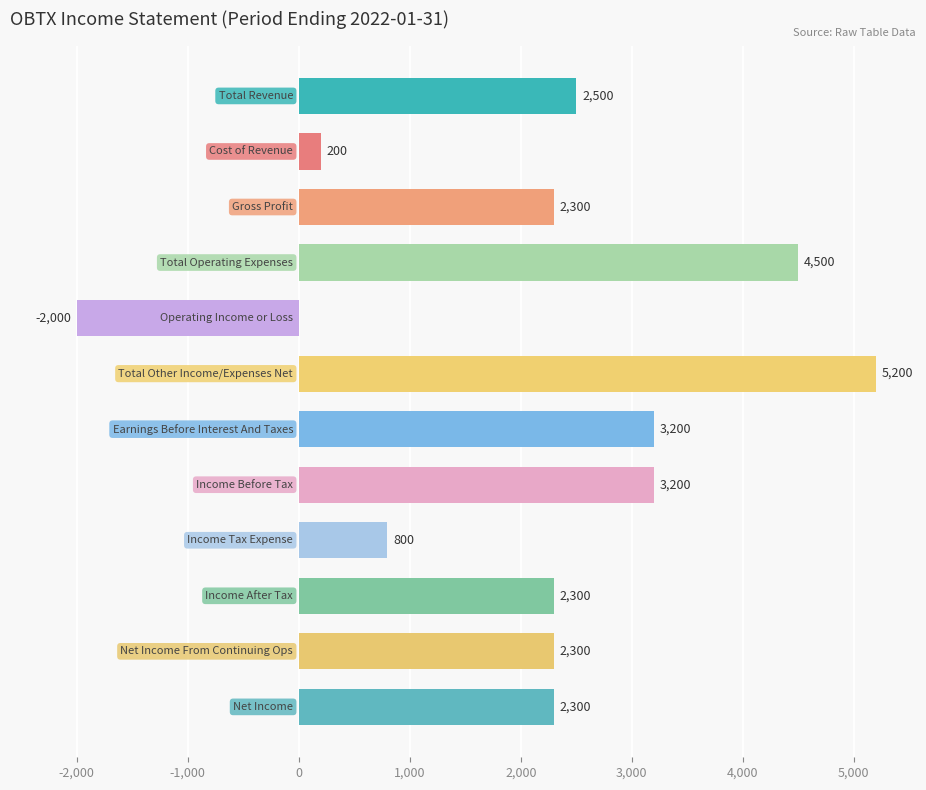

How many values are below 2300?

3